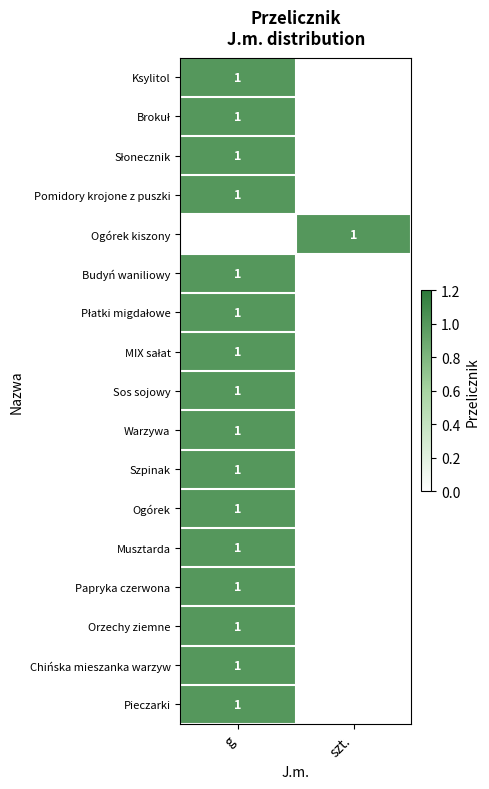

The Papryka czerwona series shows 2 at g. True or false?

False